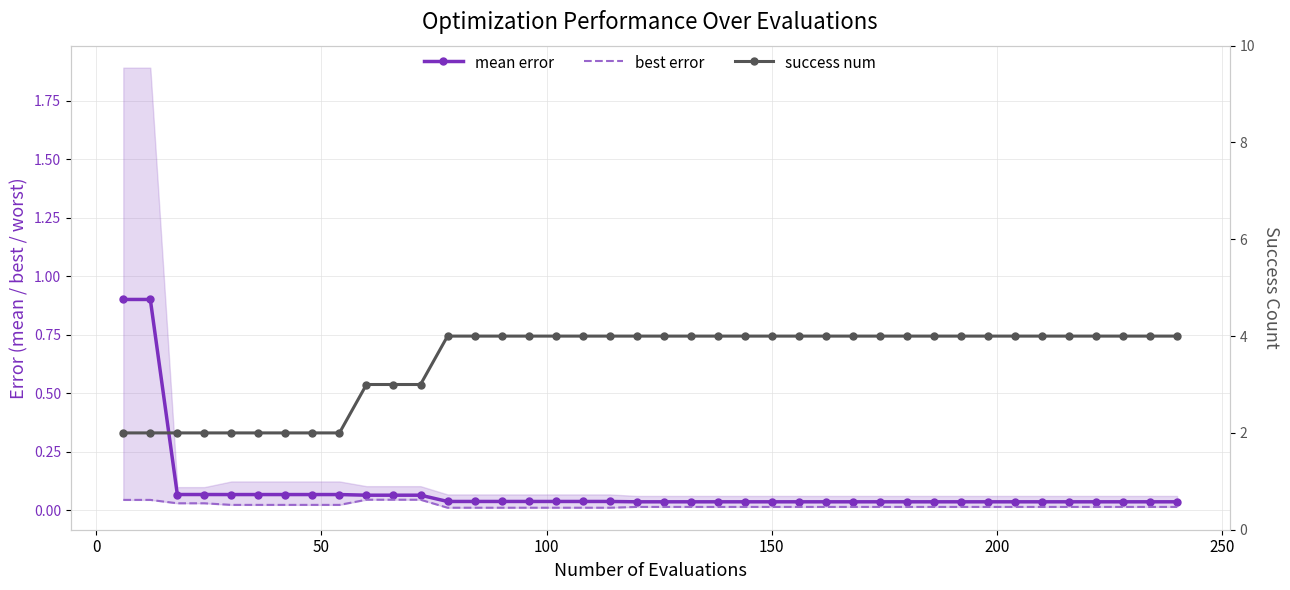

Reading right to left, transcribe all the data shown in this chart.

mean error: 0.0	0.0	0.0	0.0	0.0	0.0	0.0	0.0	0.0	0.0	0.0	0.0	0.0	0.0	0.0	0.0	0.0	0.0	0.0	0.0	0.0	0.0	0.0	0.0	0.0	0.0	0.0	0.0	0.1	0.1	0.1	0.1	0.1	0.1	0.1	0.1	0.1	0.1	0.9	0.9
best error: 0.0	0.0	0.0	0.0	0.0	0.0	0.0	0.0	0.0	0.0	0.0	0.0	0.0	0.0	0.0	0.0	0.0	0.0	0.0	0.0	0.0	0.0	0.0	0.0	0.0	0.0	0.0	0.0	0.0	0.0	0.0	0.0	0.0	0.0	0.0	0.0	0.0	0.0	0.0	0.0
success num: 4.0	4.0	4.0	4.0	4.0	4.0	4.0	4.0	4.0	4.0	4.0	4.0	4.0	4.0	4.0	4.0	4.0	4.0	4.0	4.0	4.0	4.0	4.0	4.0	4.0	4.0	4.0	4.0	3.0	3.0	3.0	2.0	2.0	2.0	2.0	2.0	2.0	2.0	2.0	2.0